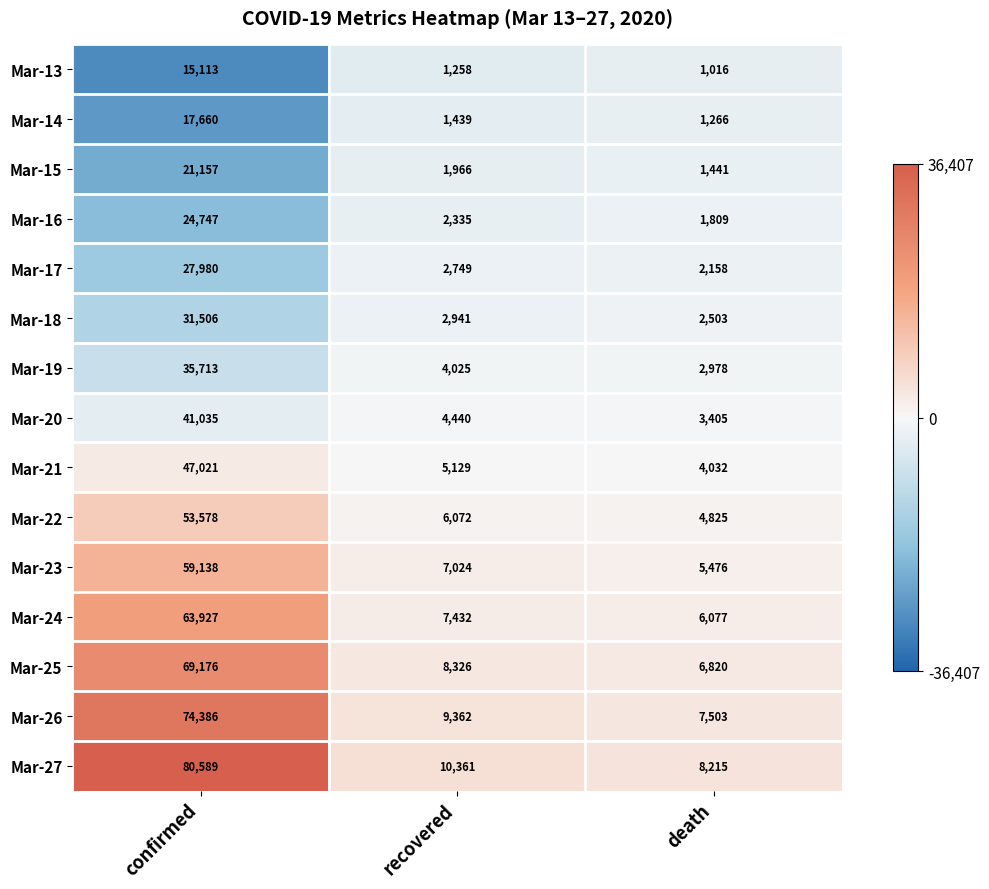

Which series changed the most between confirmed and recovered?

Mar-27